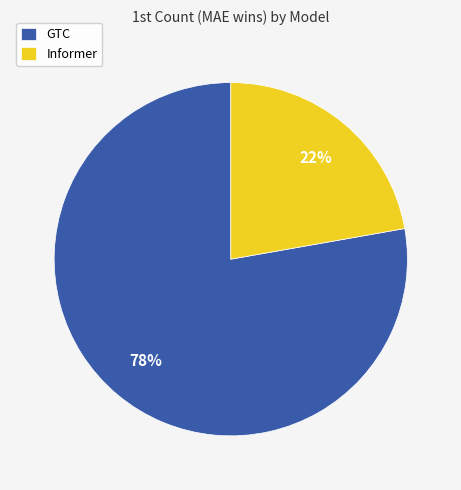

Approximately how many times larger is the value at GTC compared to Informer?

3.5